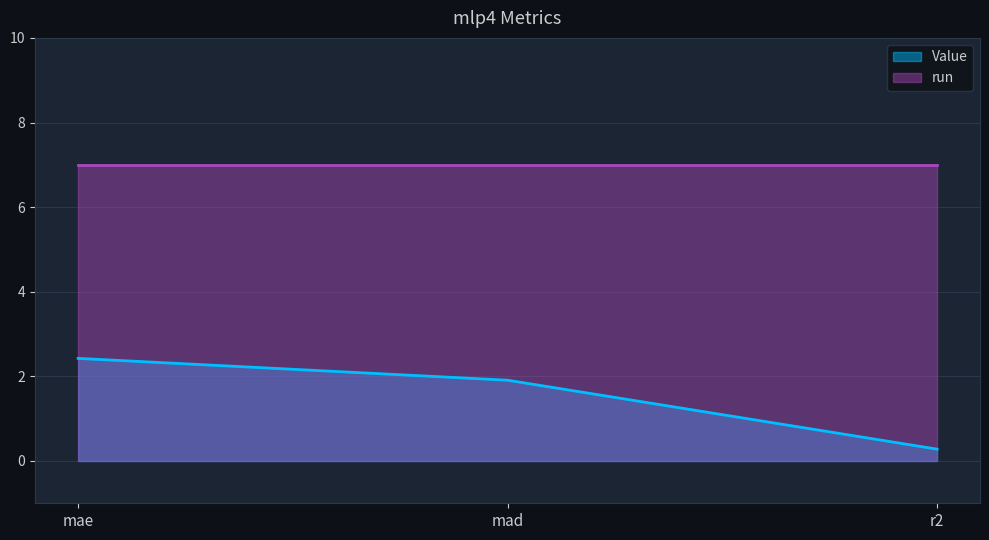

At which label does the data first exceed 1?

mae